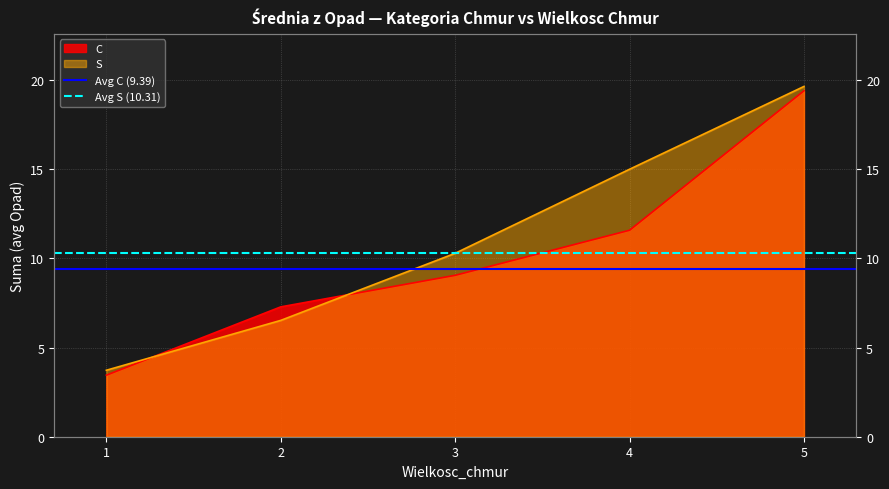

Which has a higher value, 2 or 1?

2